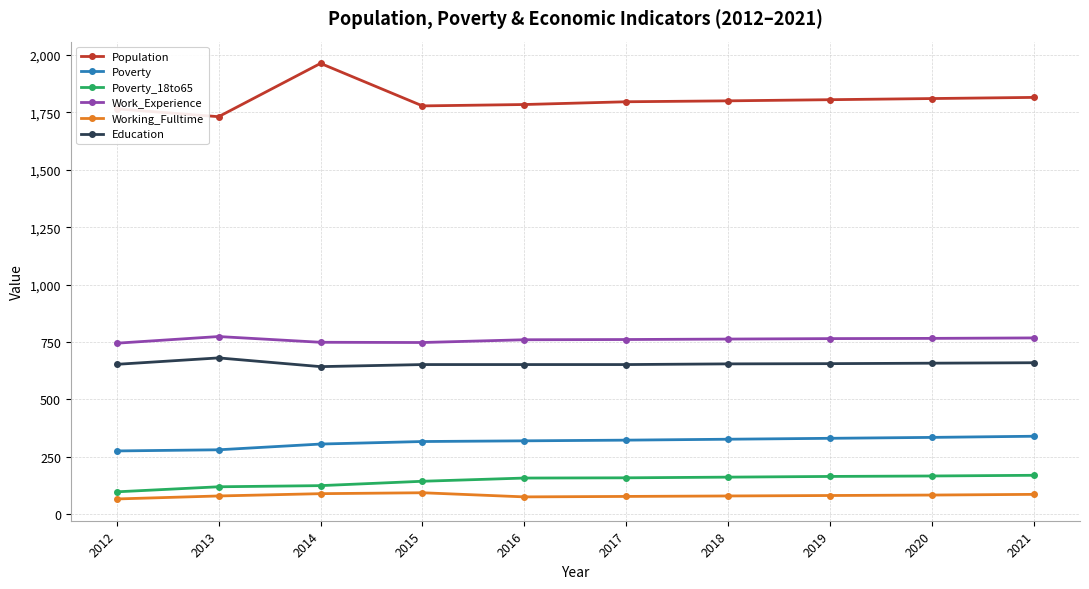

What is the value of the Working_Fulltime point at the 7th from the left?

80